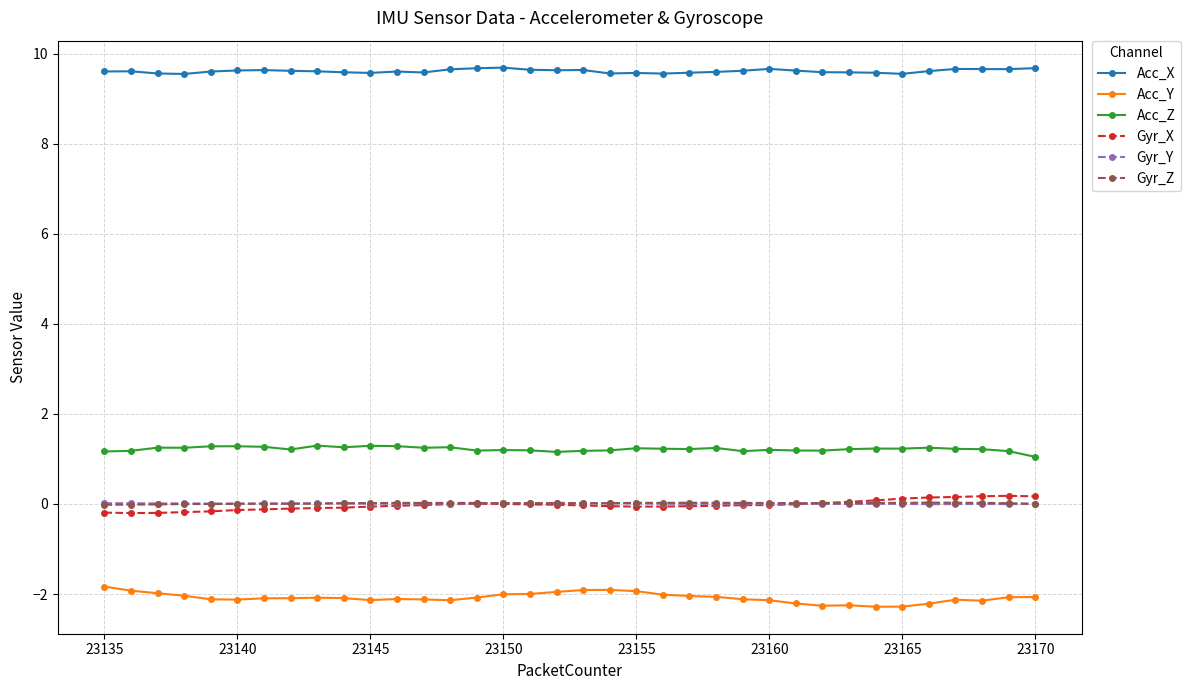

At how many categories does at least one series exceed 4?

36